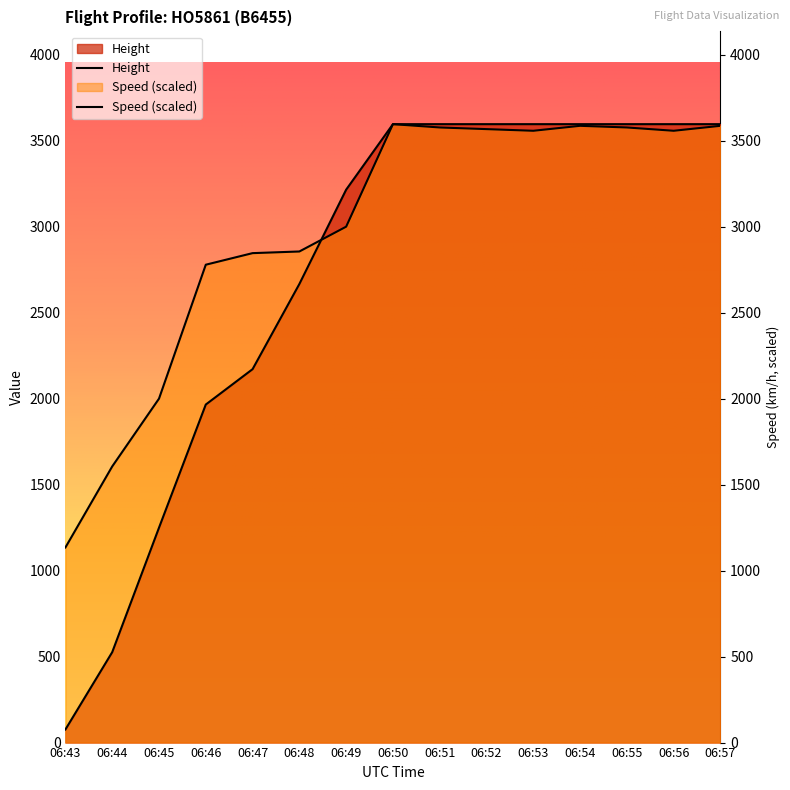

True or false: Speed has a value of 4672.6 at 06:48.

False